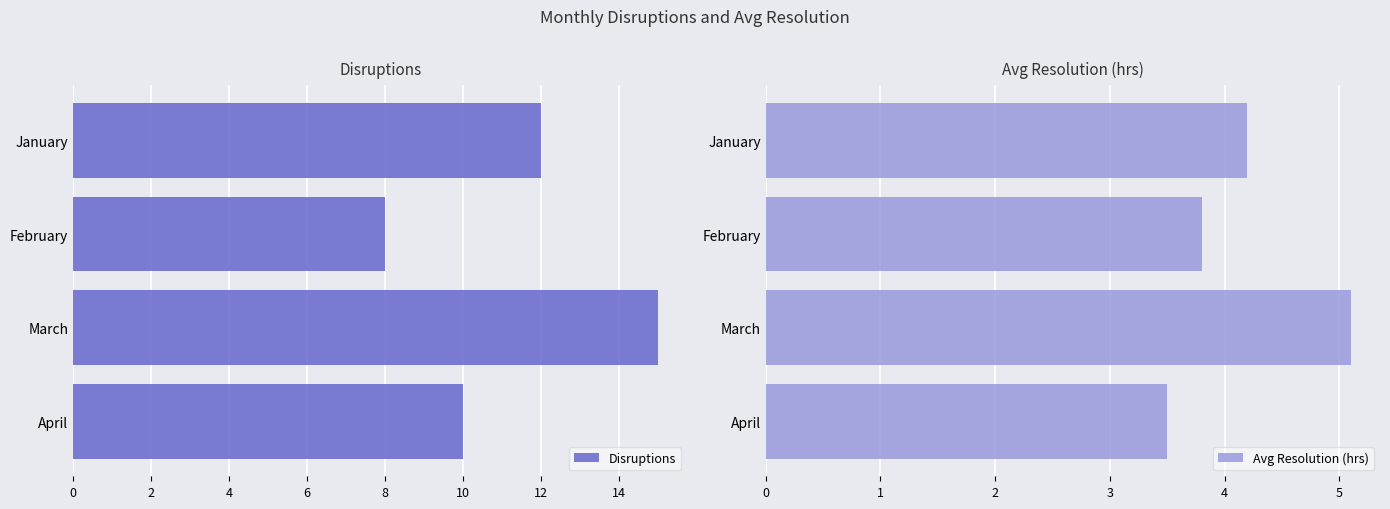

Which series has the largest total across all categories?

Disruptions